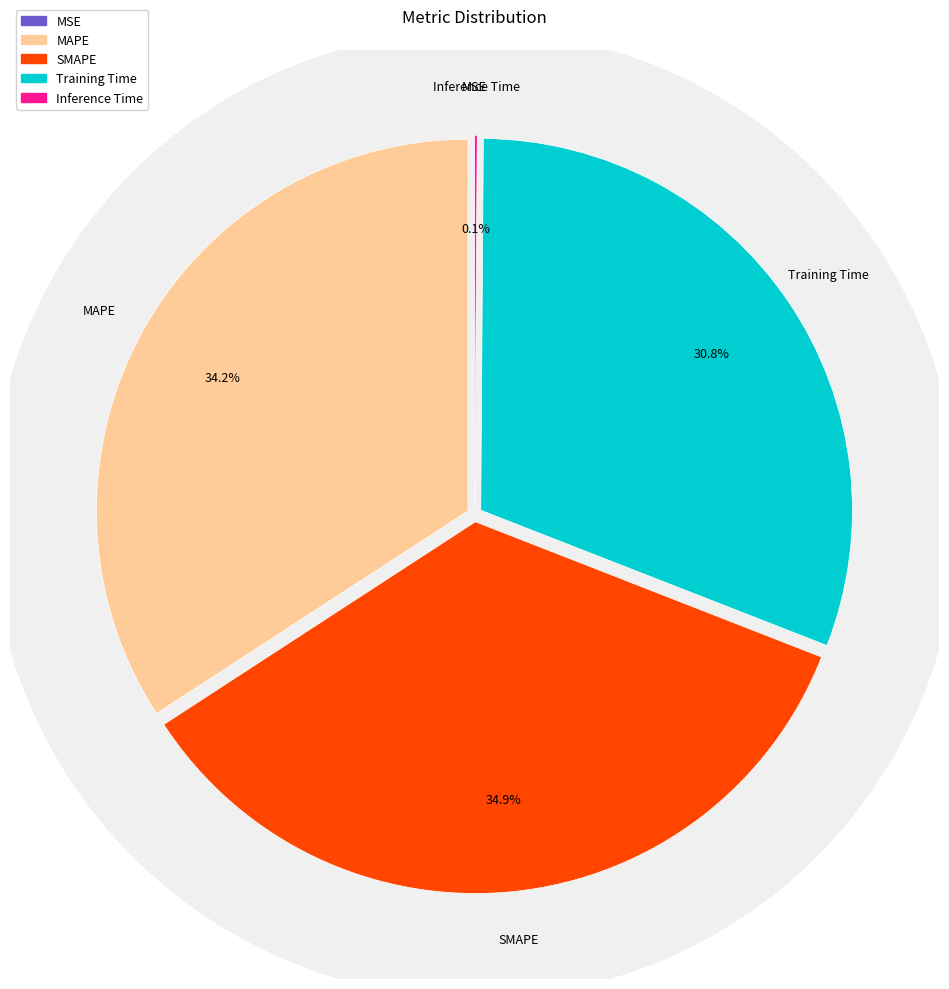

To the nearest percent, what is the difference between the largest and smallest slice percentages?

35%